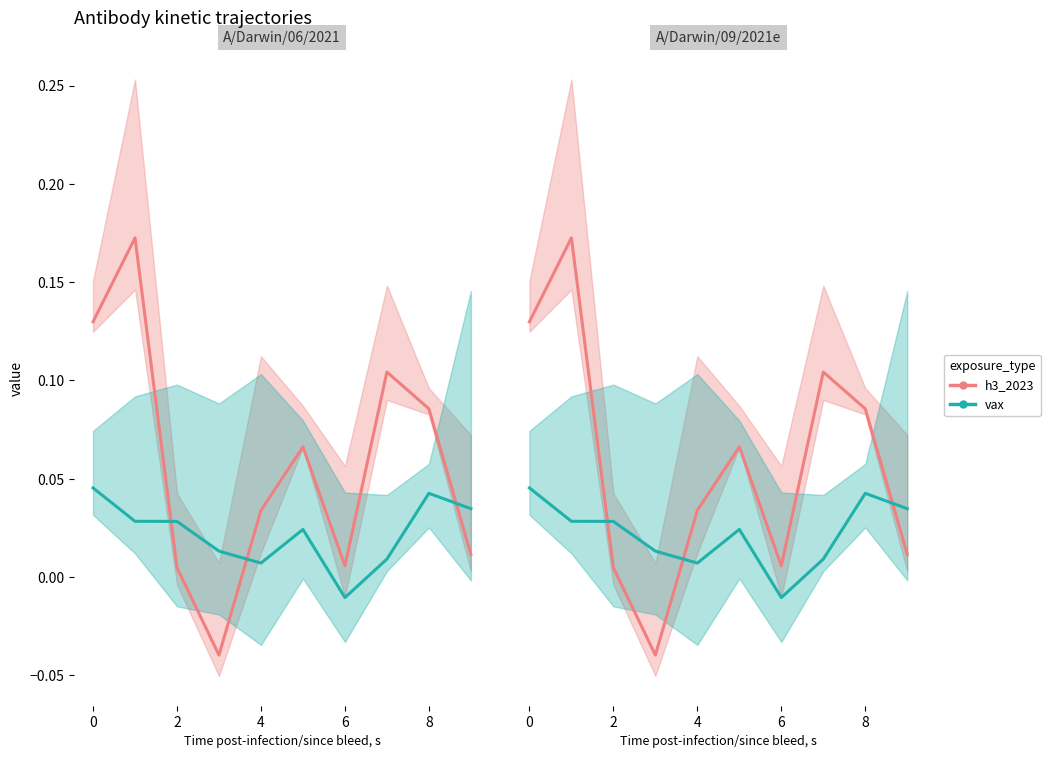

True or false: vax has more than 0 points higher than both neighbors.

True